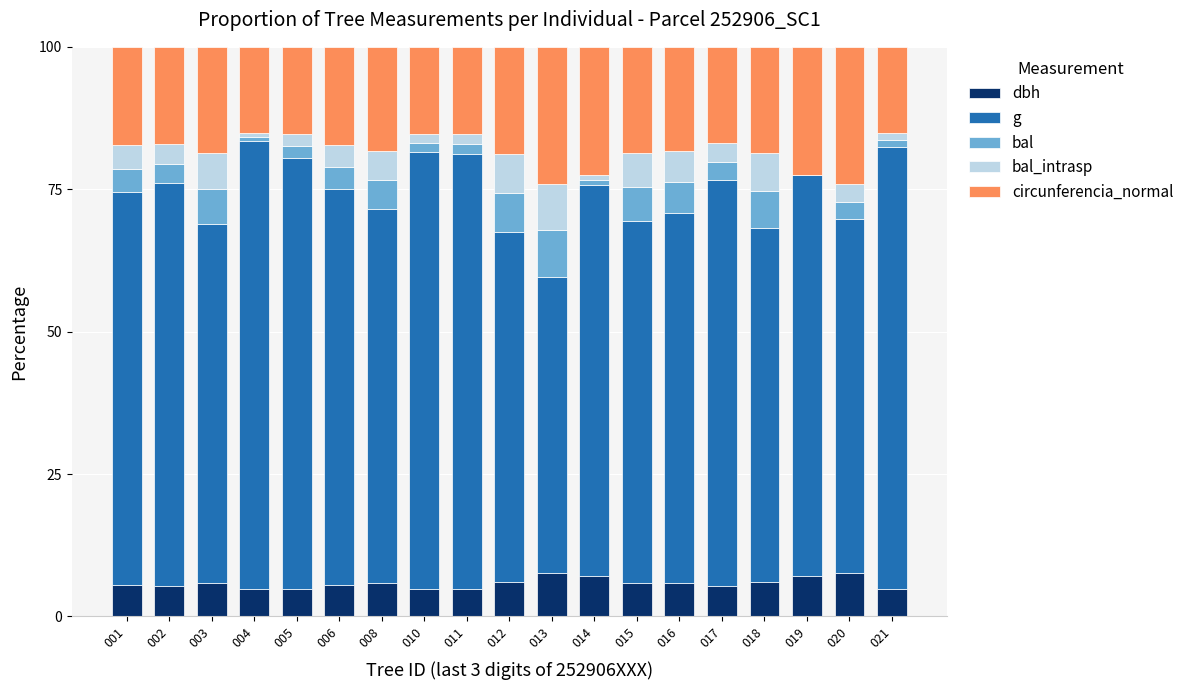

What are all the series names shown in the legend?

dbh, g, bal, bal_intrasp, circunferencia_normal